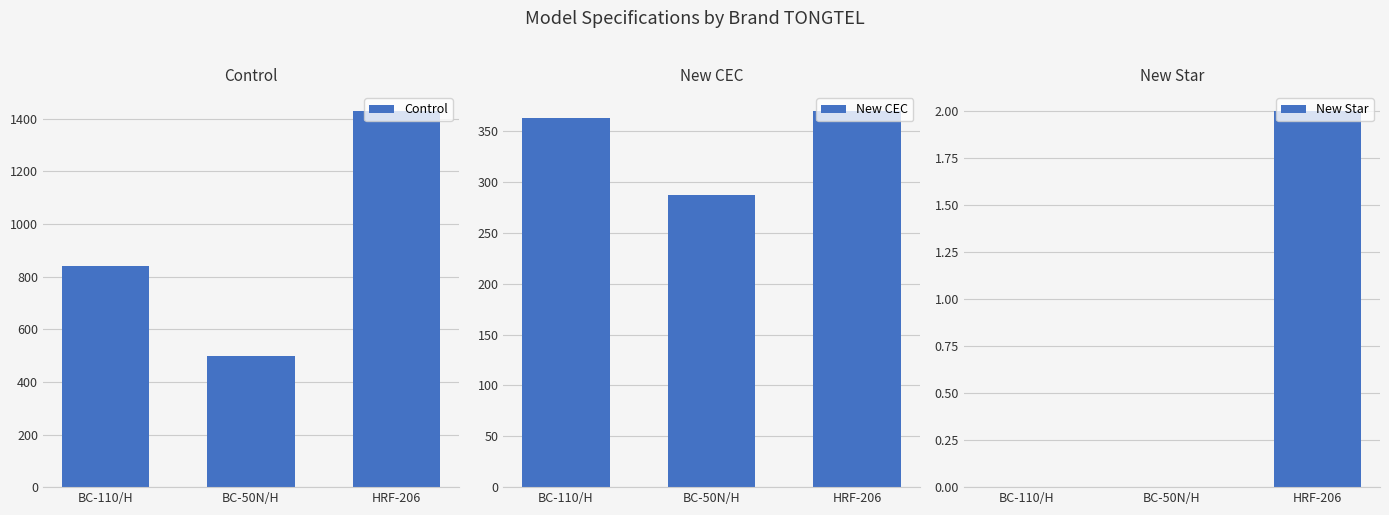

Count the New Star values in the range 0 to 2.

3